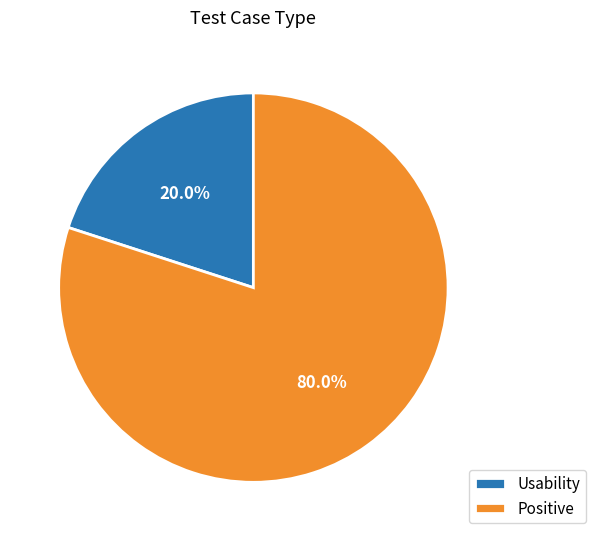

Is there any slice that represents more than half of the pie?

Yes